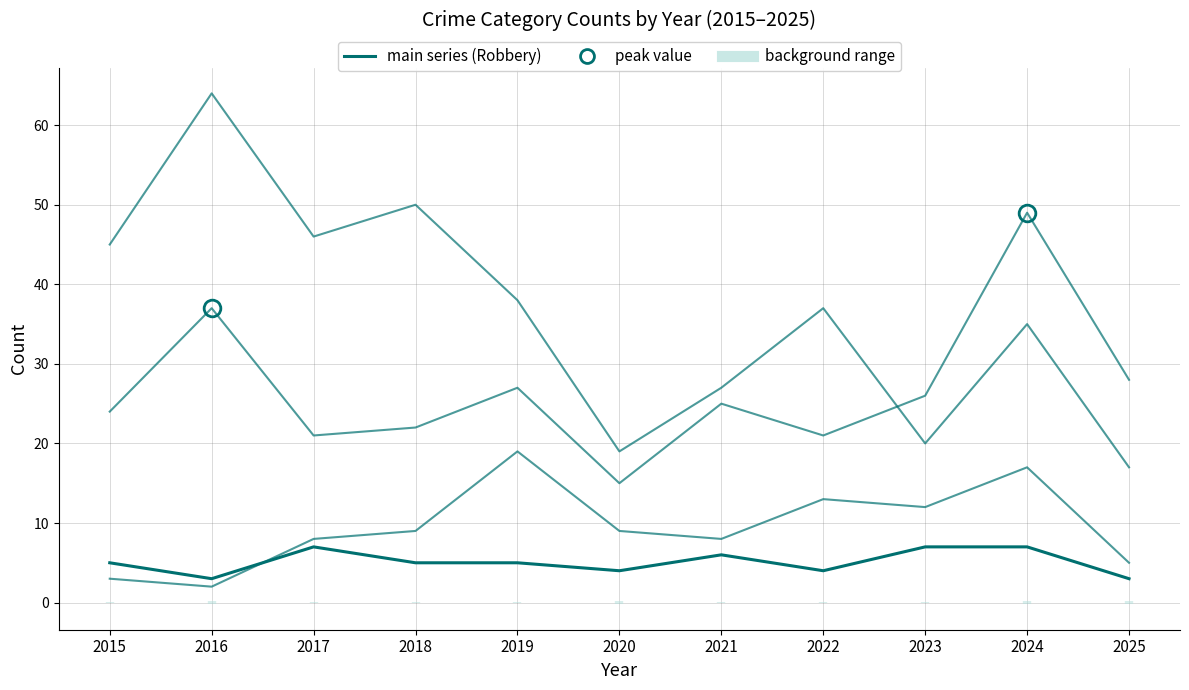

Which series has the largest total across all categories?

Theft